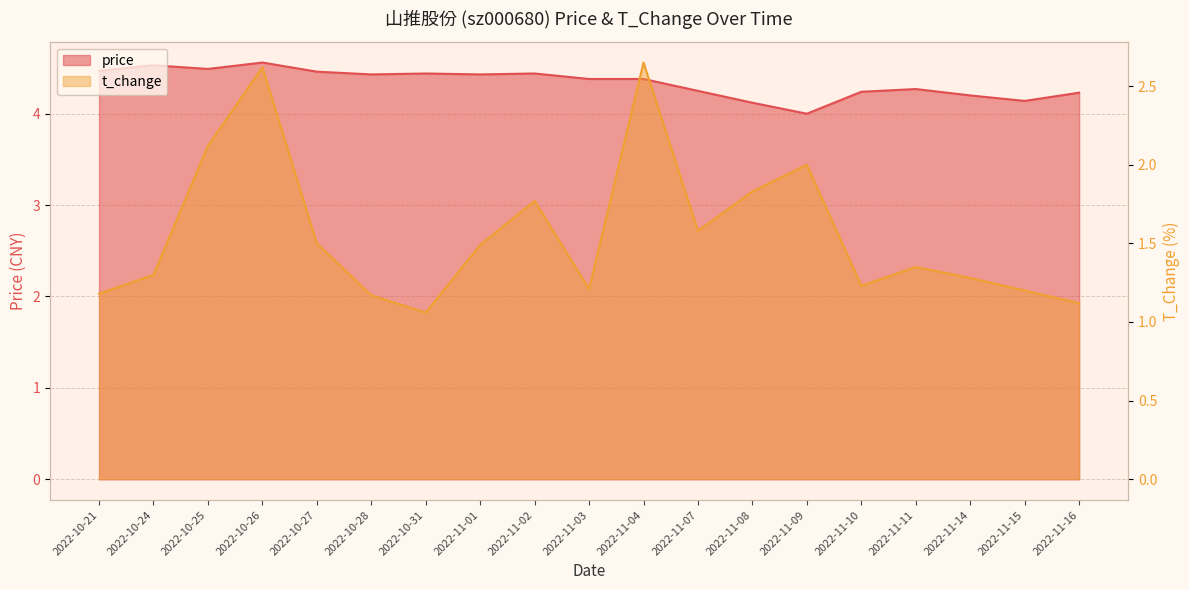

Which series has the largest range (max minus min)?

t_change